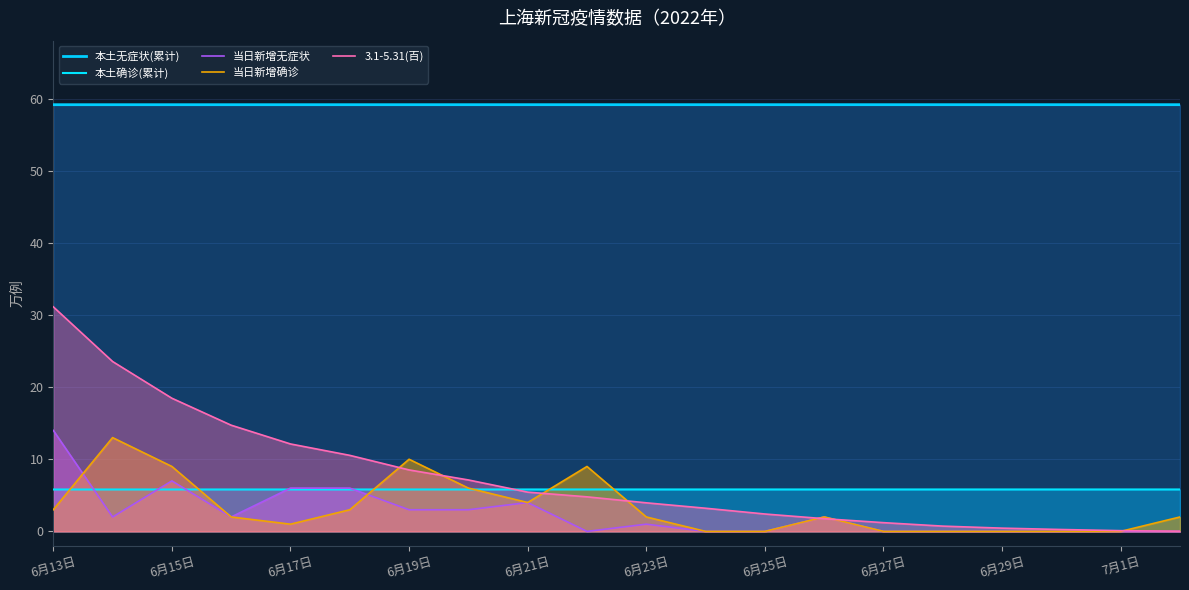

Is the value of 当日新增无症状 at 19 greater than the value of 当日新增确诊 at 15?

No